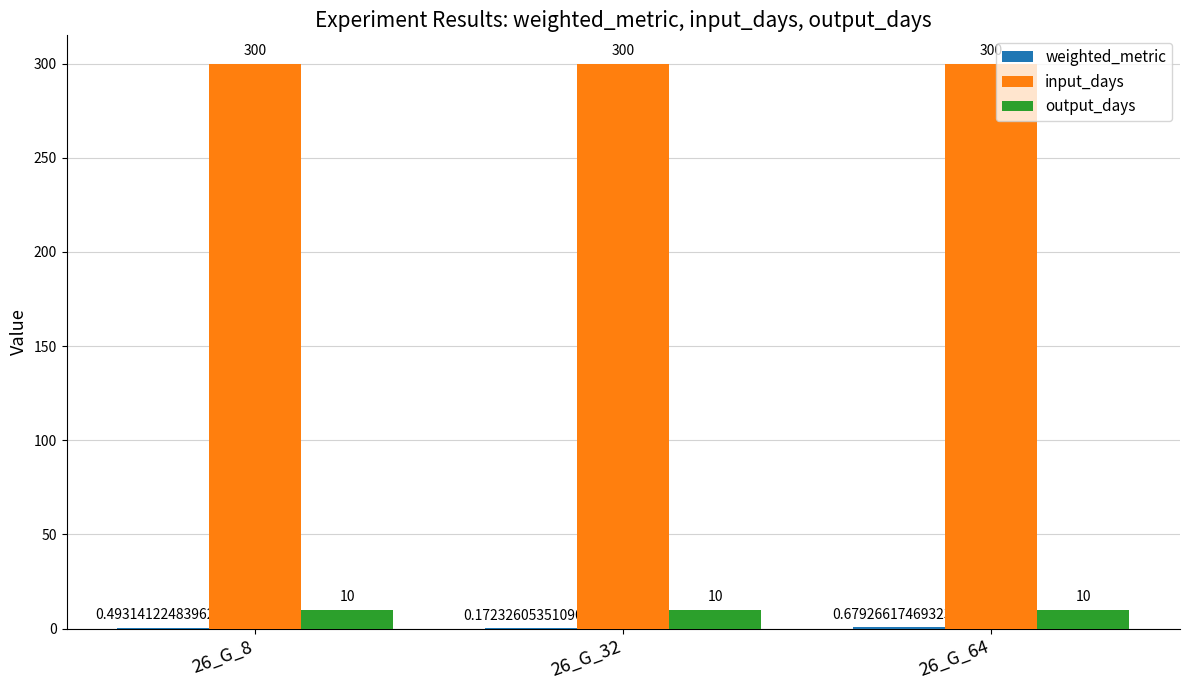

At which category is the sum across all series the highest?

26_G_64